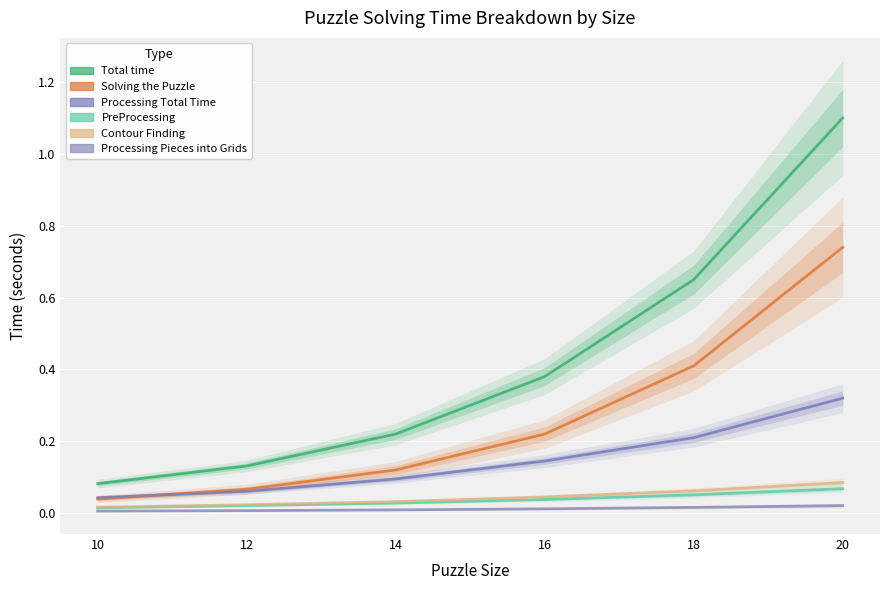

Reading left to right, what are all the values shown in this chart?

Total time: 10=0.1	12=0.1	14=0.2	16=0.4	18=0.7	20=1.1
Solving the Puzzle: 10=0.0	12=0.1	14=0.1	16=0.2	18=0.4	20=0.7
Processing Total Time: 10=0.0	12=0.1	14=0.1	16=0.1	18=0.2	20=0.3
PreProcessing: 10=0.0	12=0.0	14=0.0	16=0.0	18=0.1	20=0.1
Contour Finding: 10=0.0	12=0.0	14=0.0	16=0.0	18=0.1	20=0.1
Processing Pieces into Grids: 10=0.0	12=0.0	14=0.0	16=0.0	18=0.0	20=0.0